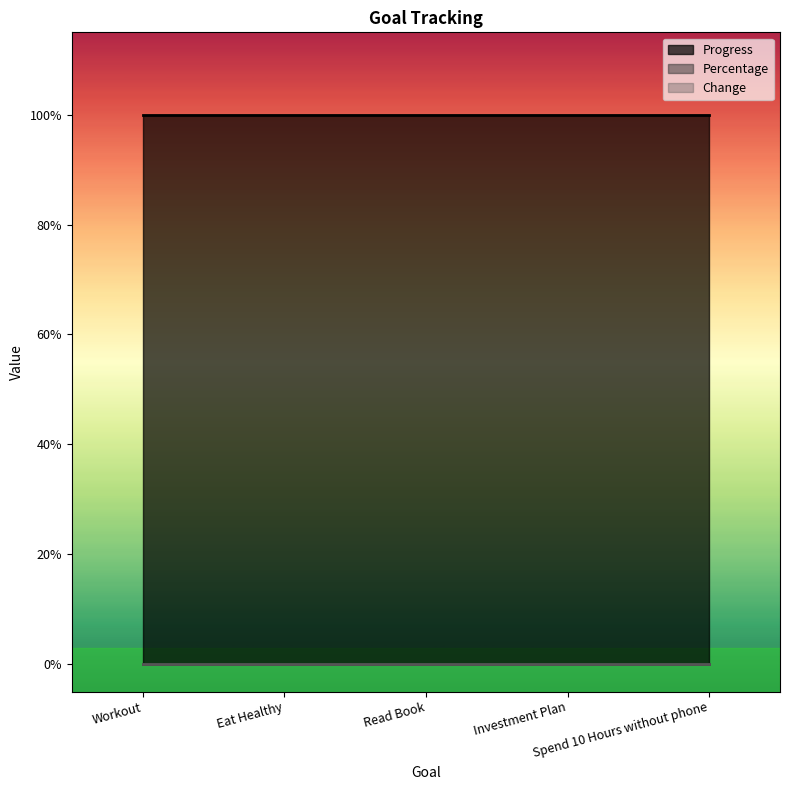

Reading right to left, list all the values displayed in this chart.

Progress: Spend 10 Hours without phone=1	Investment Plan=1	Read Book=1	Eat Healthy=1	Workout=1
Percentage: Spend 10 Hours without phone=0	Investment Plan=0	Read Book=0	Eat Healthy=0	Workout=0
Change: Spend 10 Hours without phone=0	Investment Plan=0	Read Book=0	Eat Healthy=0	Workout=0